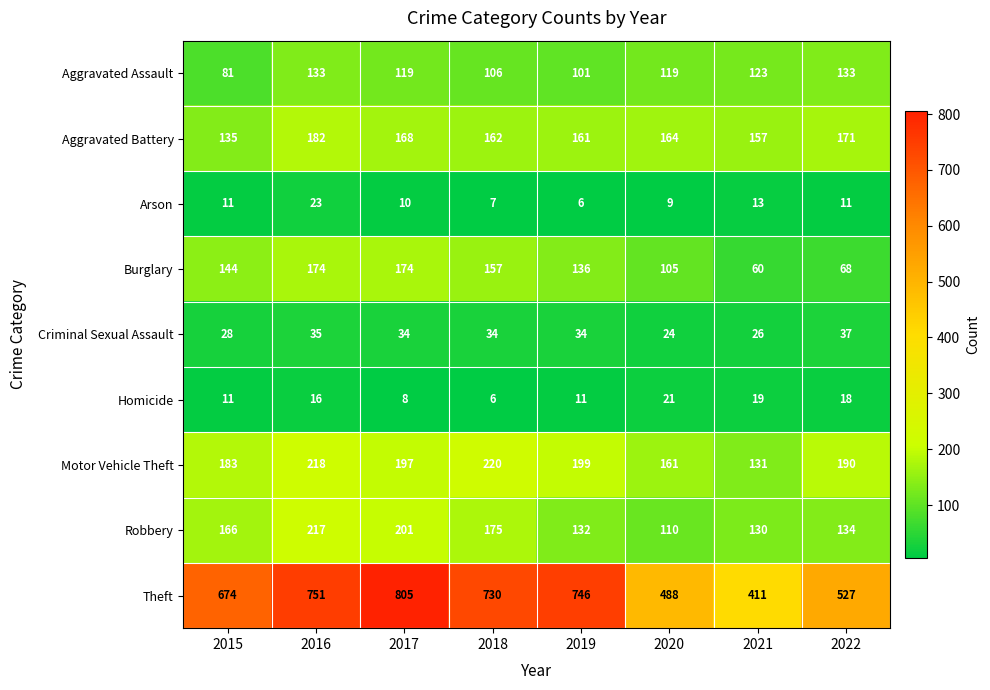

At 2020, list the series in order from largest to smallest.

Theft, Aggravated Battery, Motor Vehicle Theft, Aggravated Assault, Robbery, Burglary, Criminal Sexual Assault, Homicide, Arson